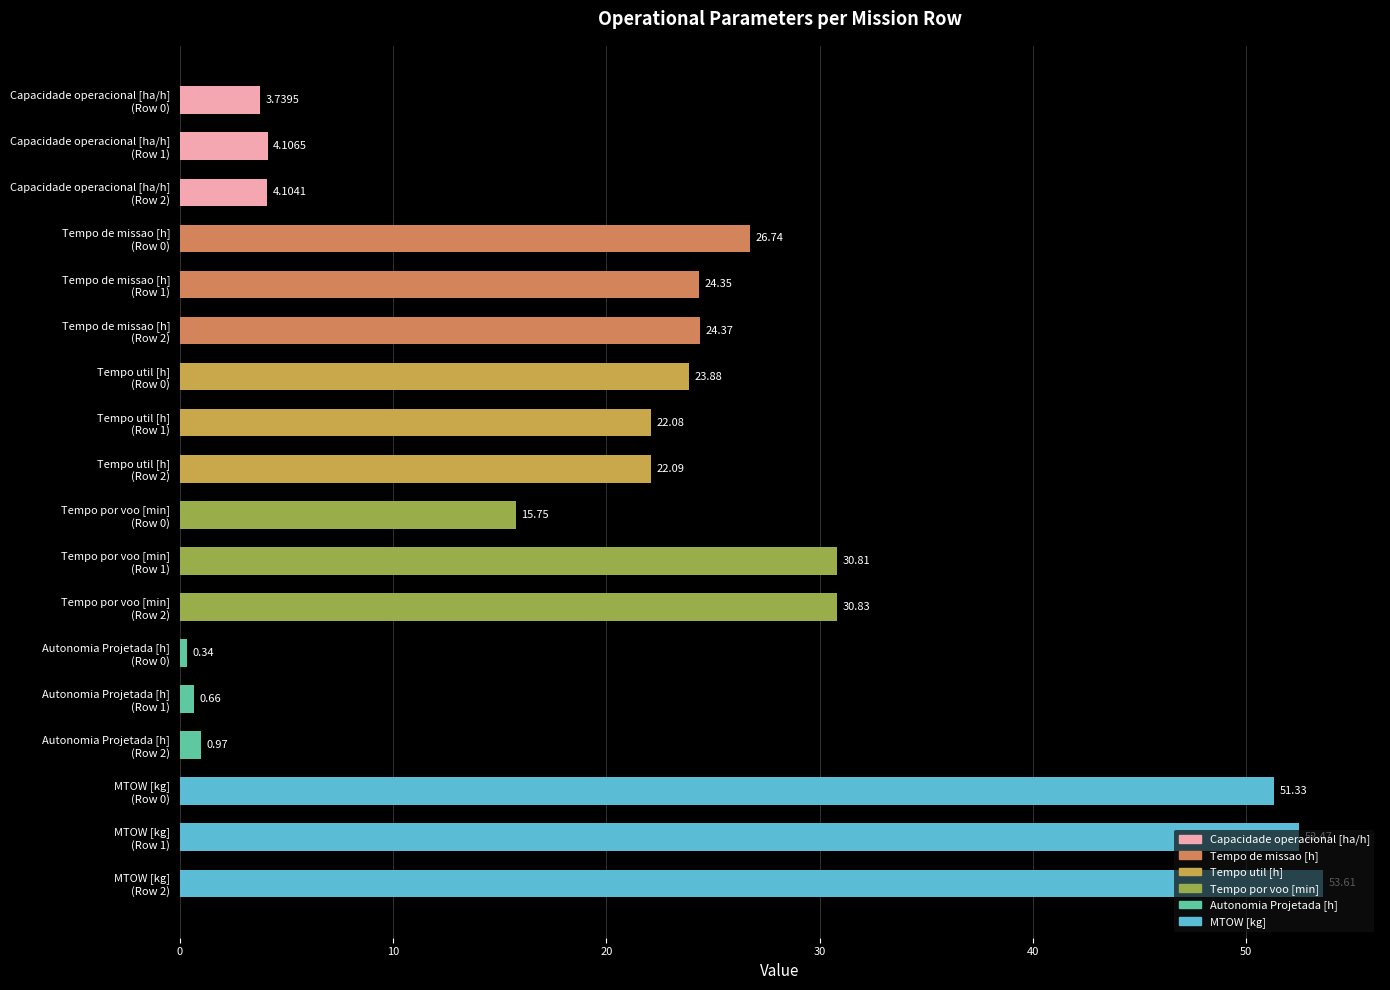

What is the average value?

21.8